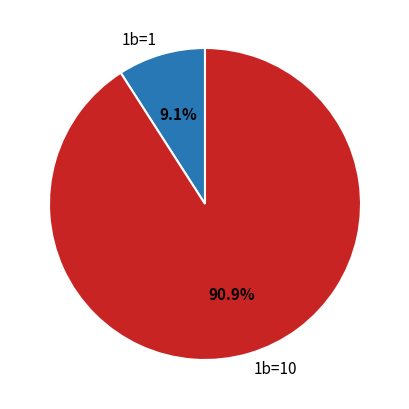

How many segments does this pie chart have?

2